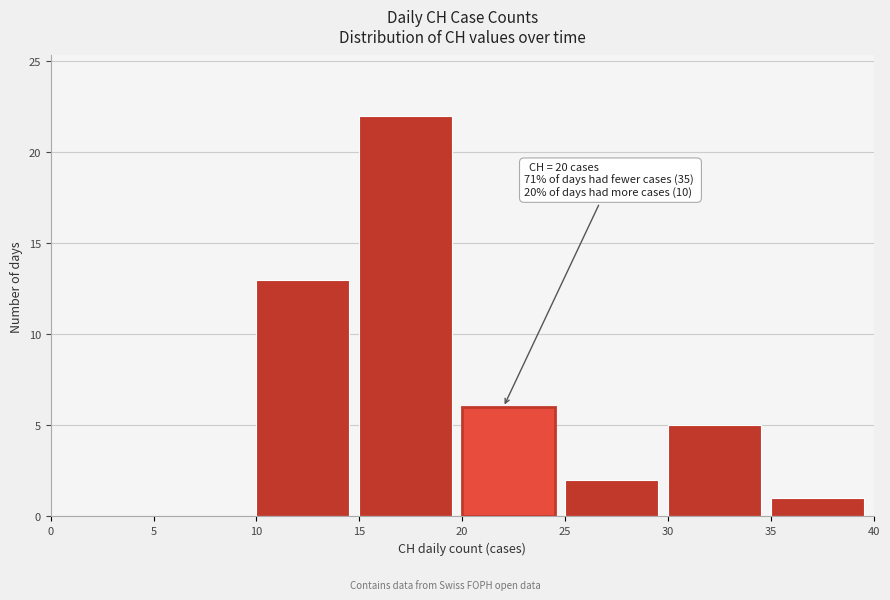

Over which range of the x-axis is the bar tallest?

15 to 20